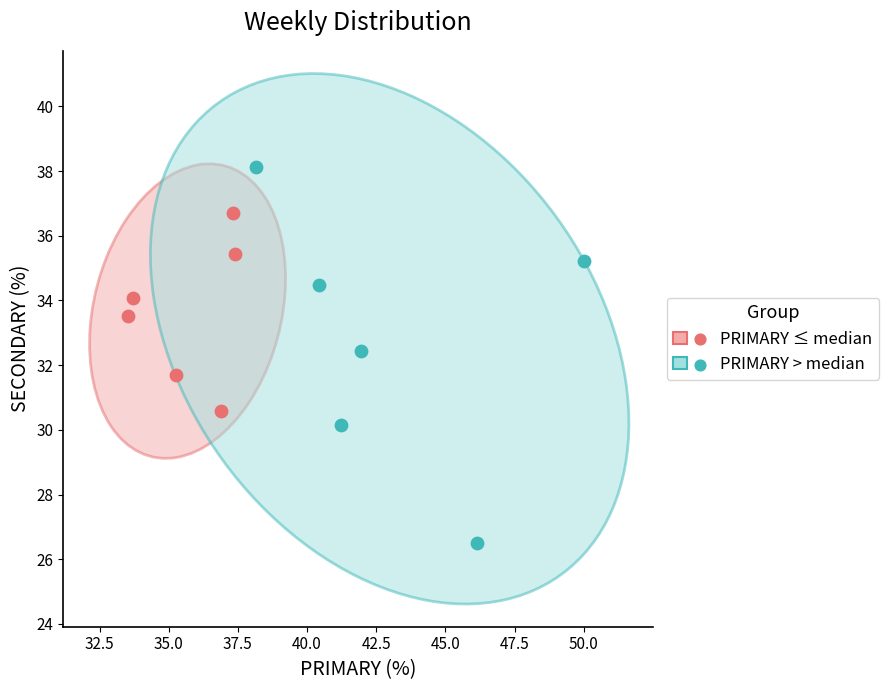

Which series has the widest spread of Y values?

PRIMARY > median